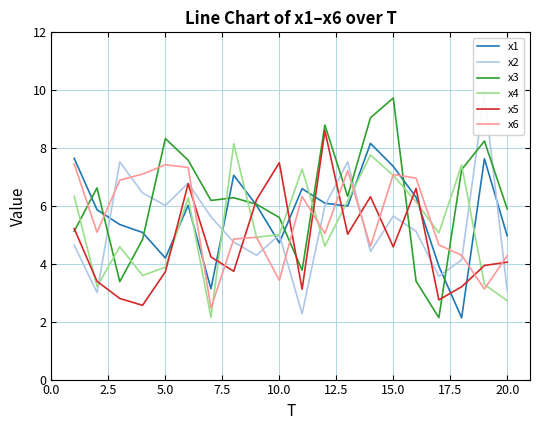

Does the chart display data point markers on the line(s)?

No